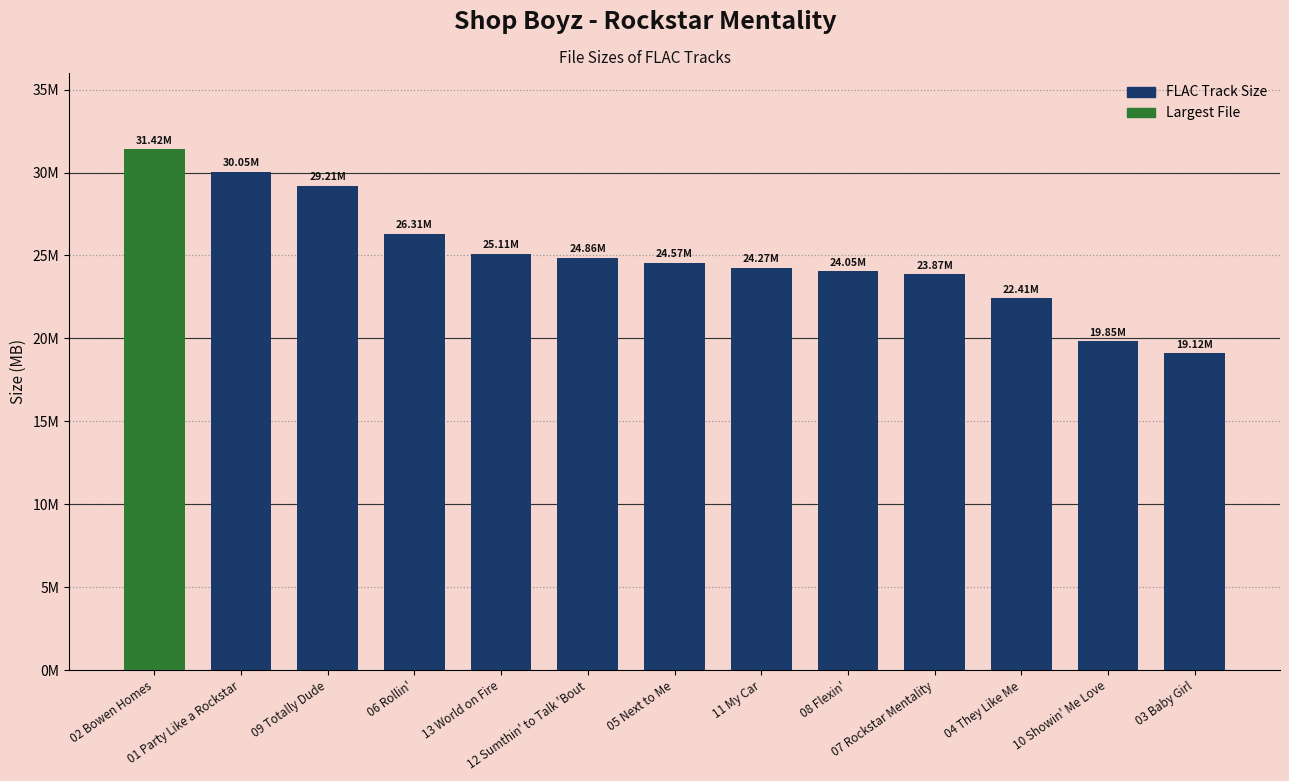

Does the chart contain any negative values?

No